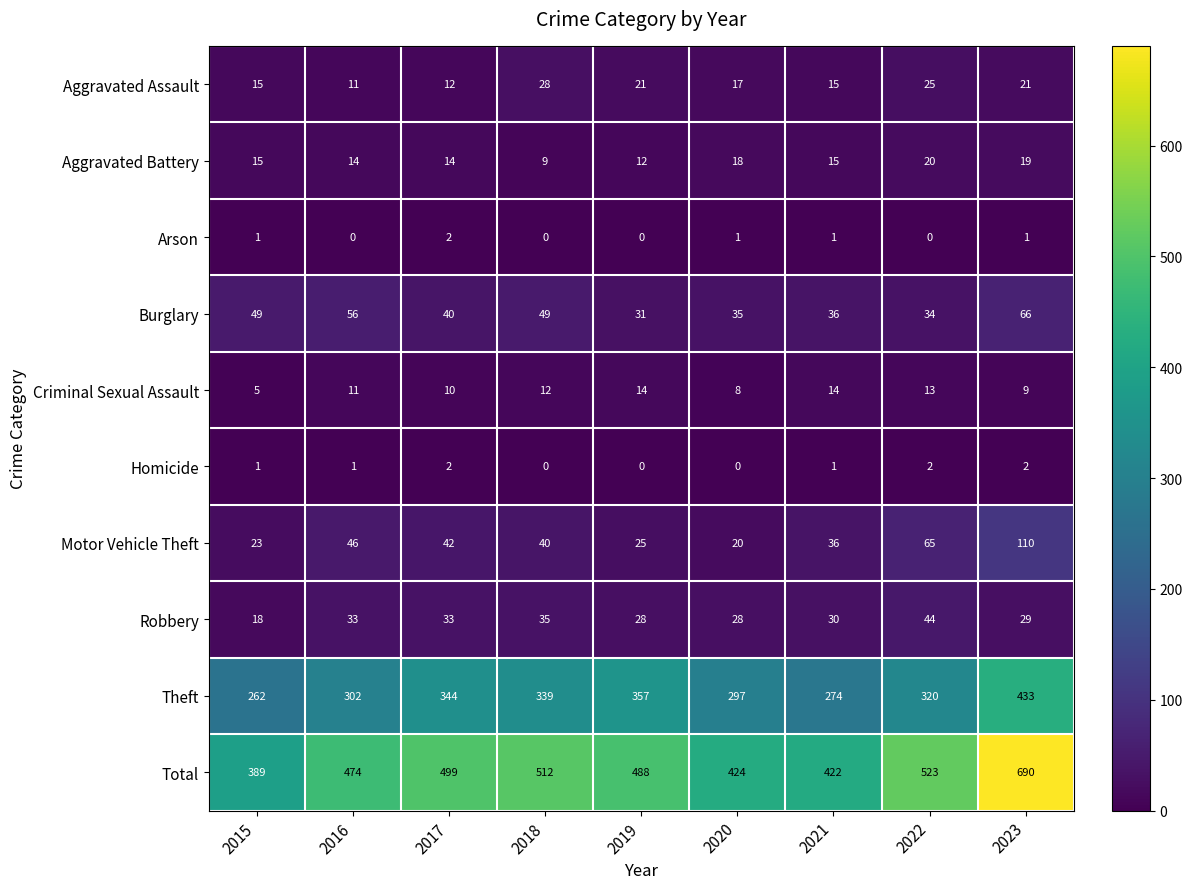

What is the maximum value shown in the chart?

690